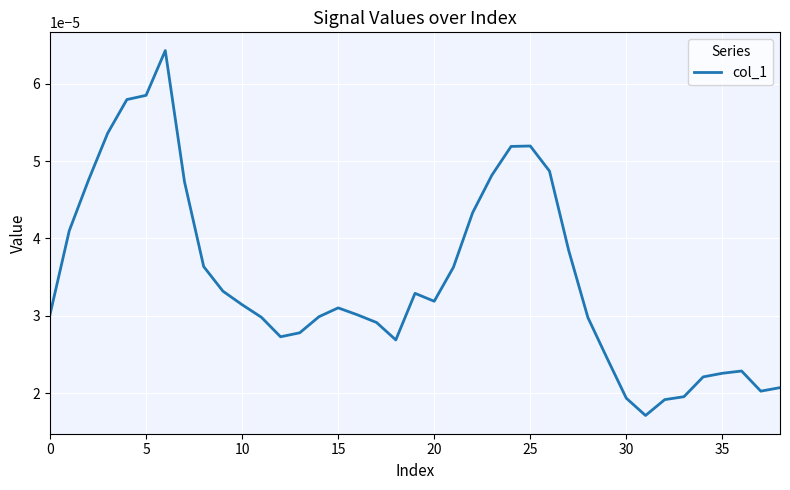

At which category does the data reach its first local valley?

12